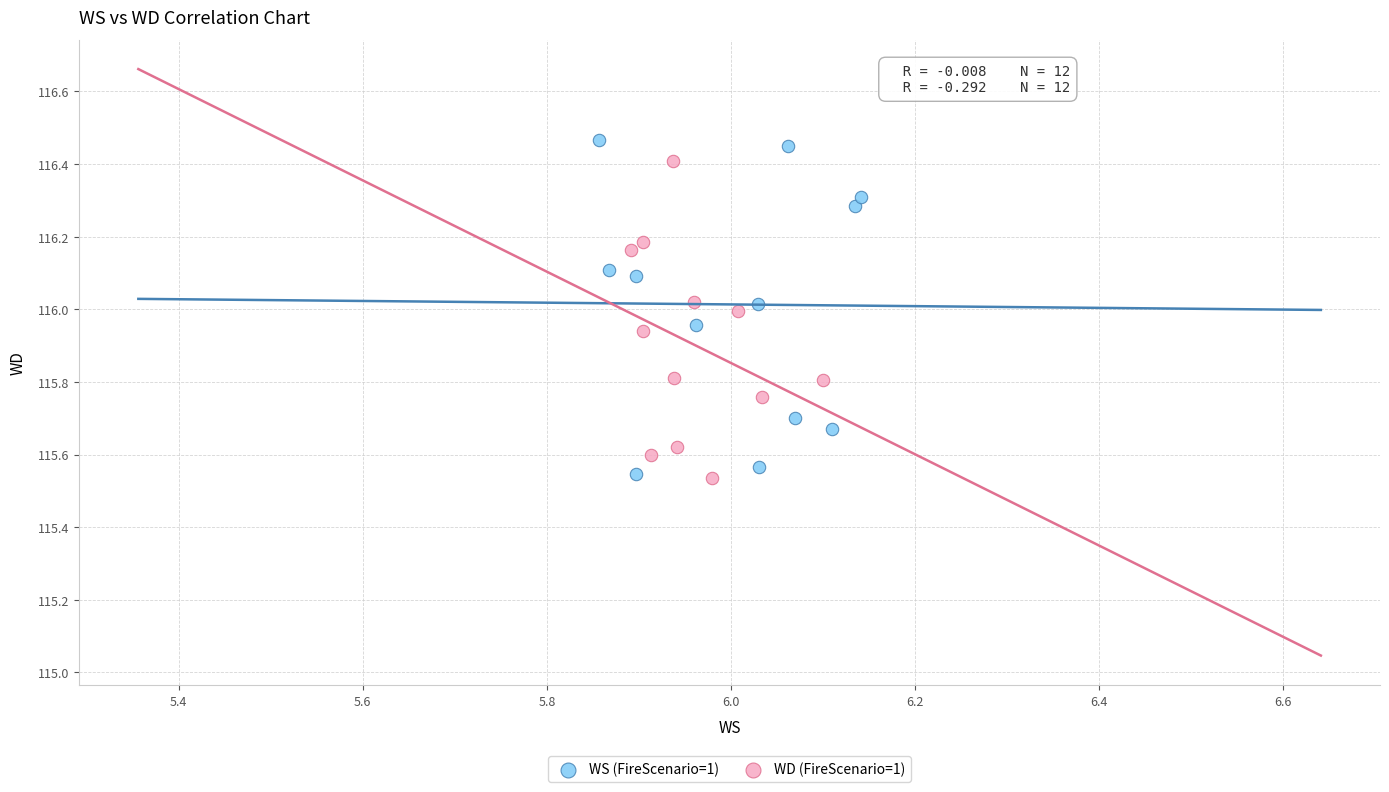

Which series has the largest Y range (max minus min)?

WS (FireScenario=1)